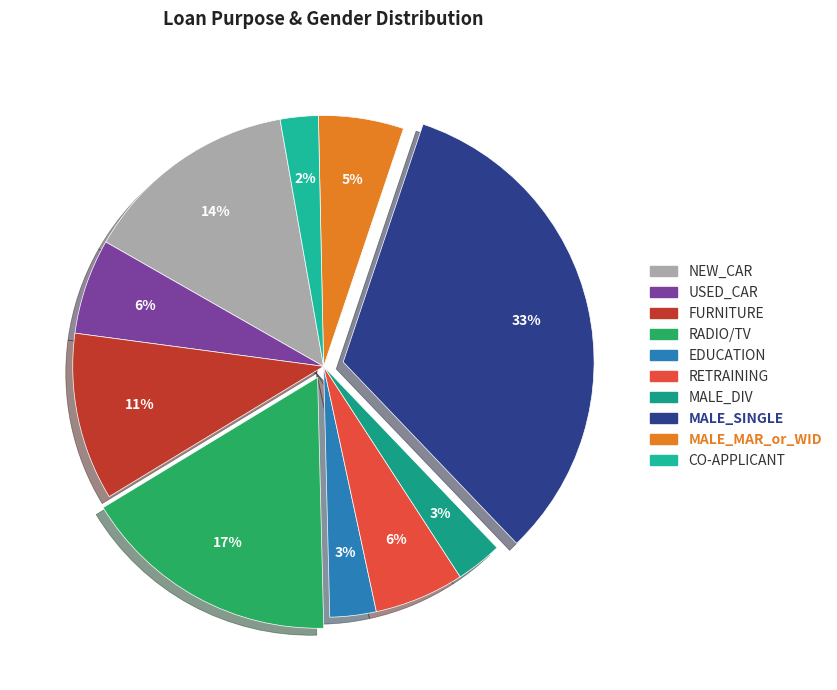

To the nearest percent, what portion does MALE_DIV represent?

3%